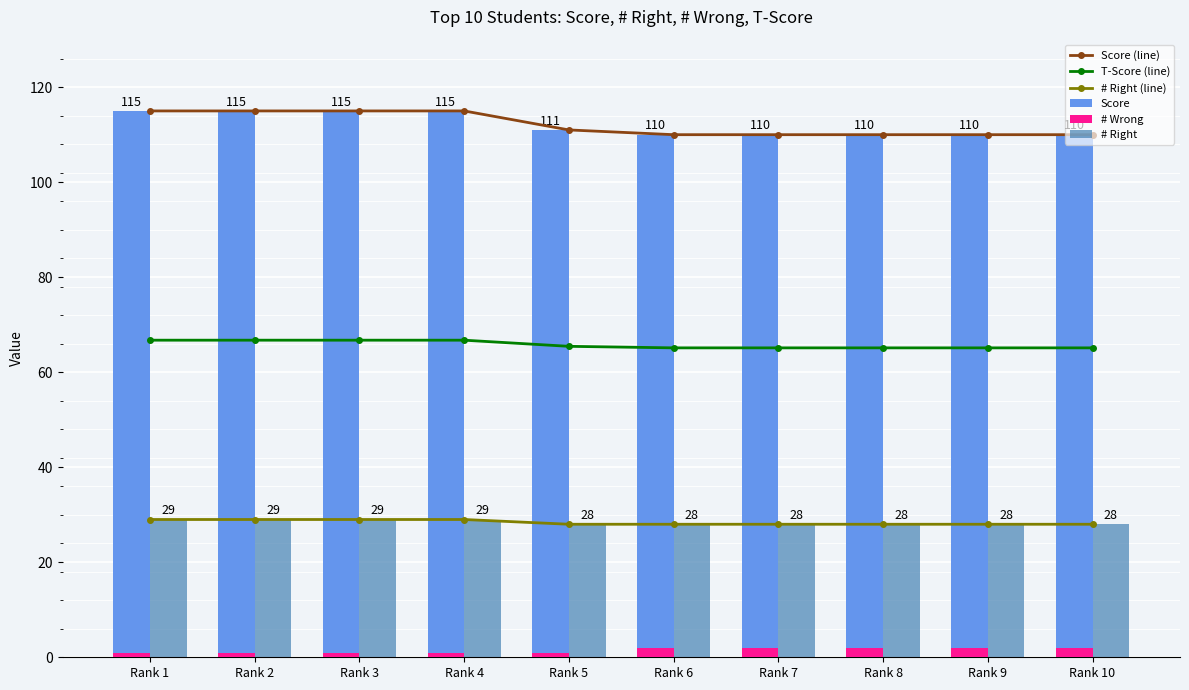

The Score series shows 73.5 at Rank 5. True or false?

False